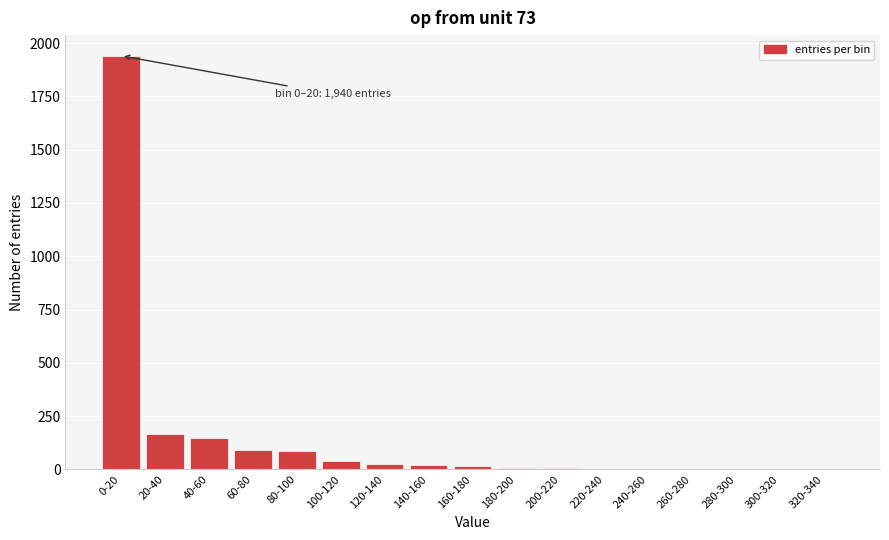

Which category has the highest value across all series?

0-20